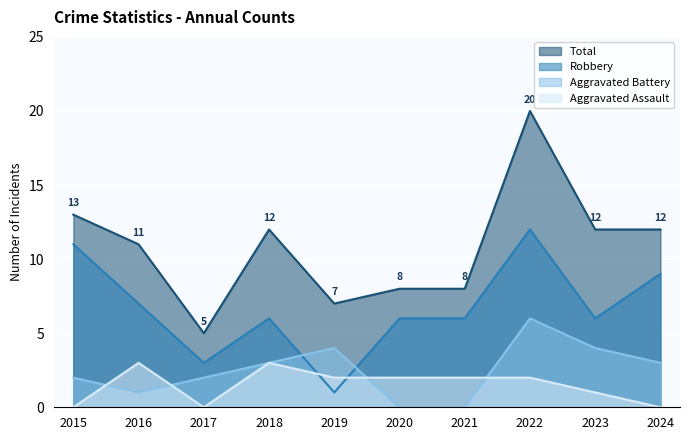

What is the sum of the Aggravated Battery values at 2022 and 2021?

6